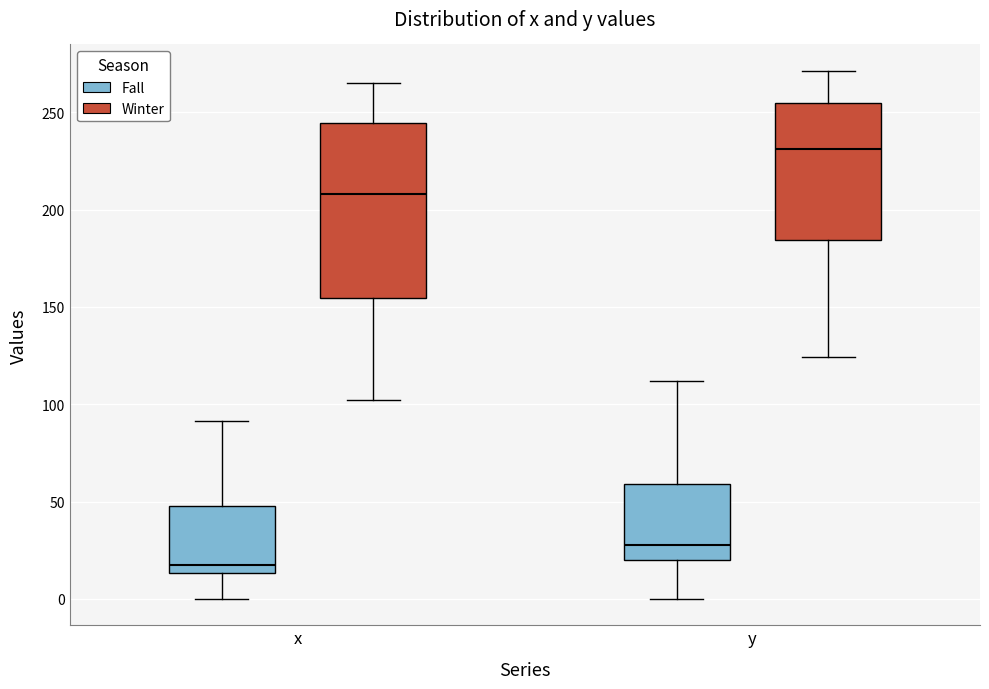

Reading left to right, transcribe this box plot: for each box, give where its median line is, the range the box spans, and where its two whiskers end, as read against the y-axis. The values are not printed on the chart, so give them approximately, as read against the axis.

x (Fall): median 15 (just above the box's lower edge), box 15 to 50, whiskers 0 to 90
x (Winter): median 210, box 155 to 245, whiskers 100 to 265
y (Fall): median 30, box 20 to 60, whiskers 0 to 110
y (Winter): median 230, box 185 to 255, whiskers 125 to 270